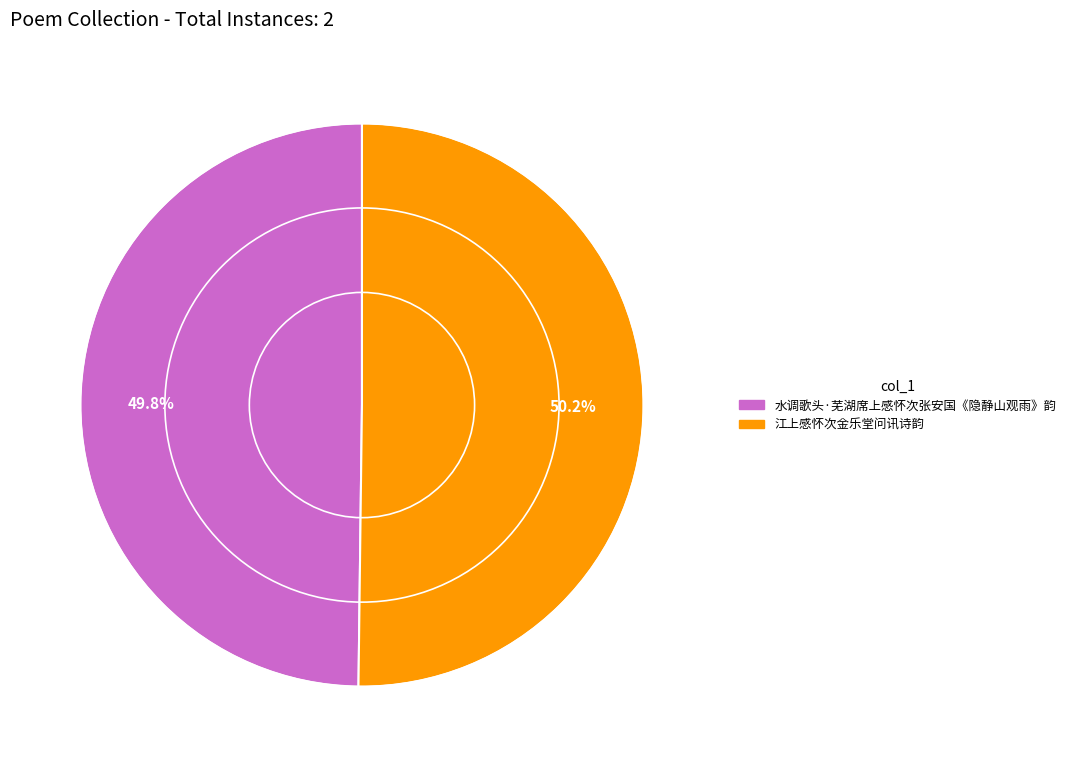

What is the total percentage of 江上感怀次金乐堂问讯诗韵 and 水调歌头·芜湖席上感怀次张安国《隐静山观雨》韵?

100.0%